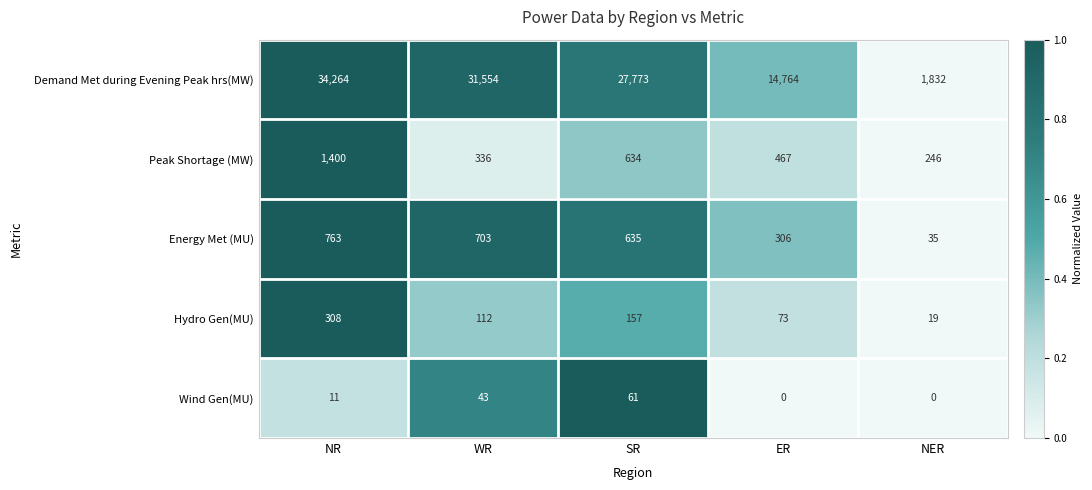

At which category is the sum across all series the highest?

NR